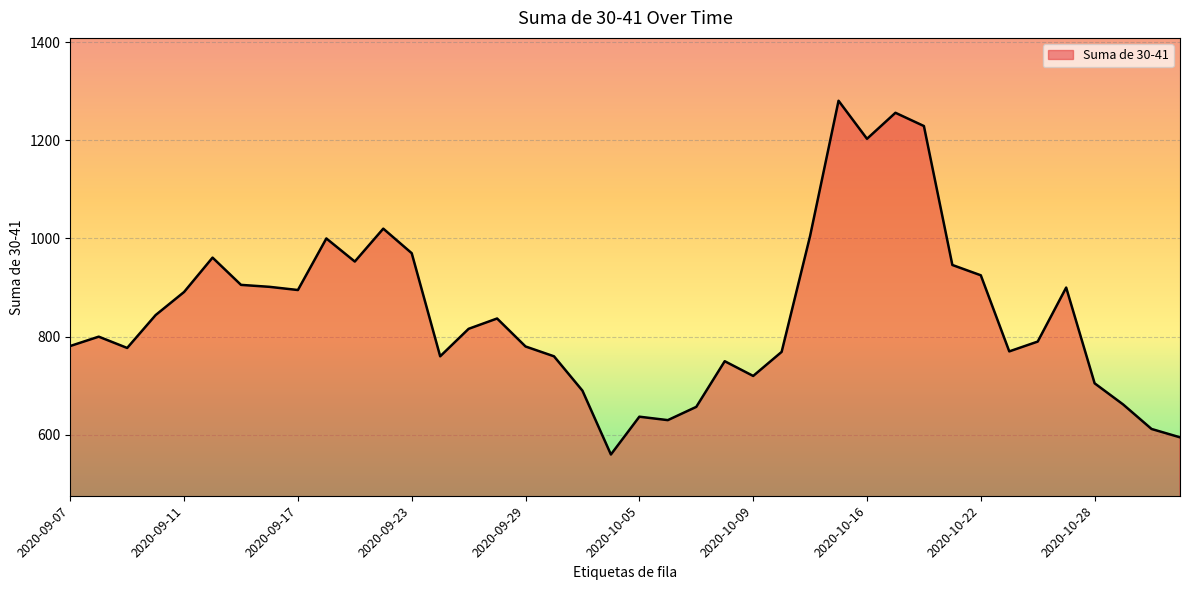

How many lines are shown in the chart?

1